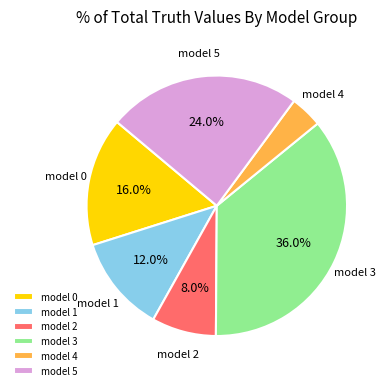

Rank the categories by value from highest to lowest.

model 3, model 5, model 0, model 1, model 2, model 4